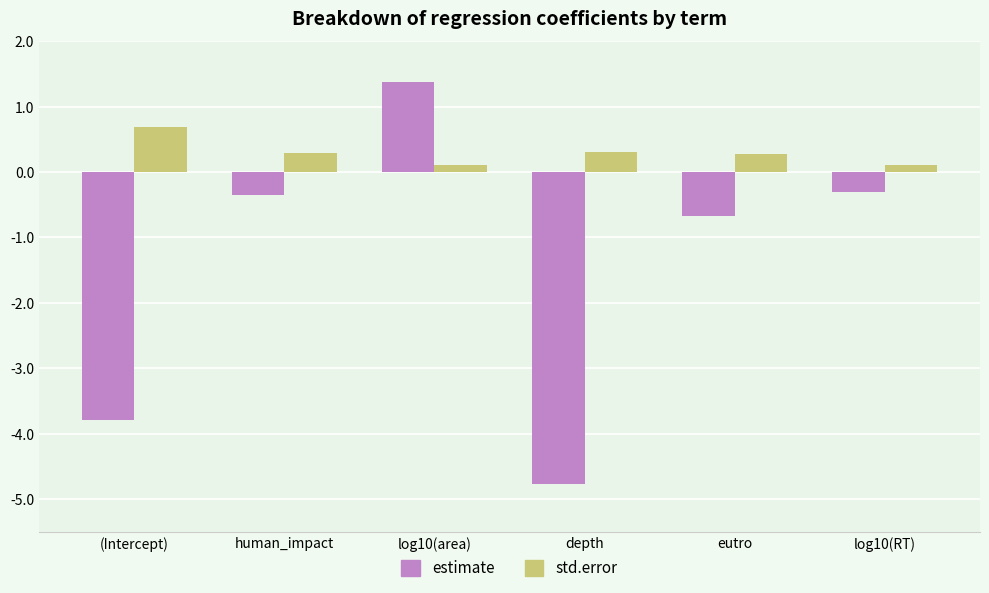

At which category is the sum across all series the highest?

log10(area)